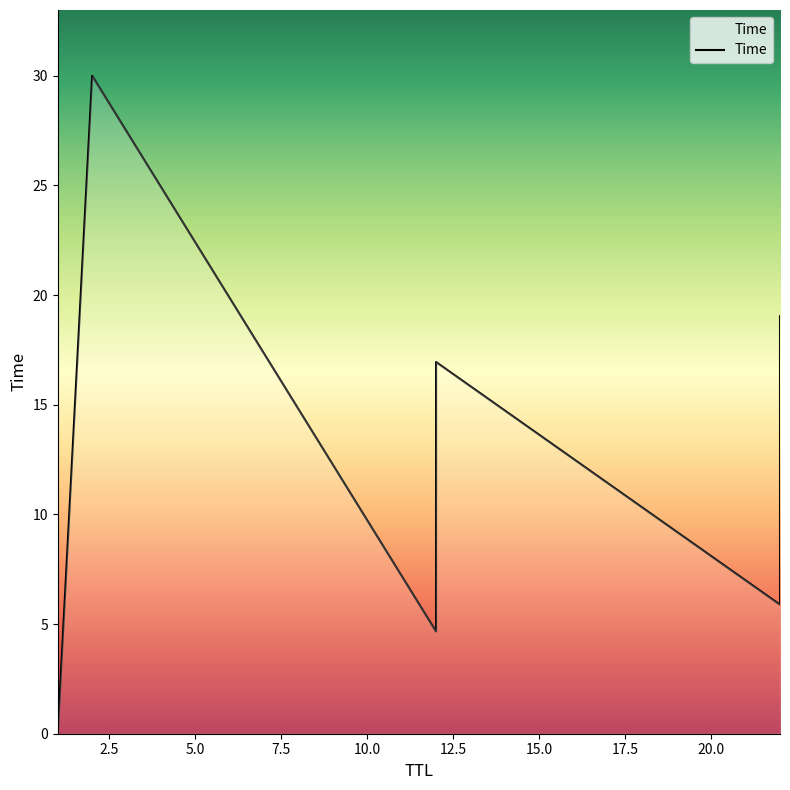

Read the value at 12.

16.9